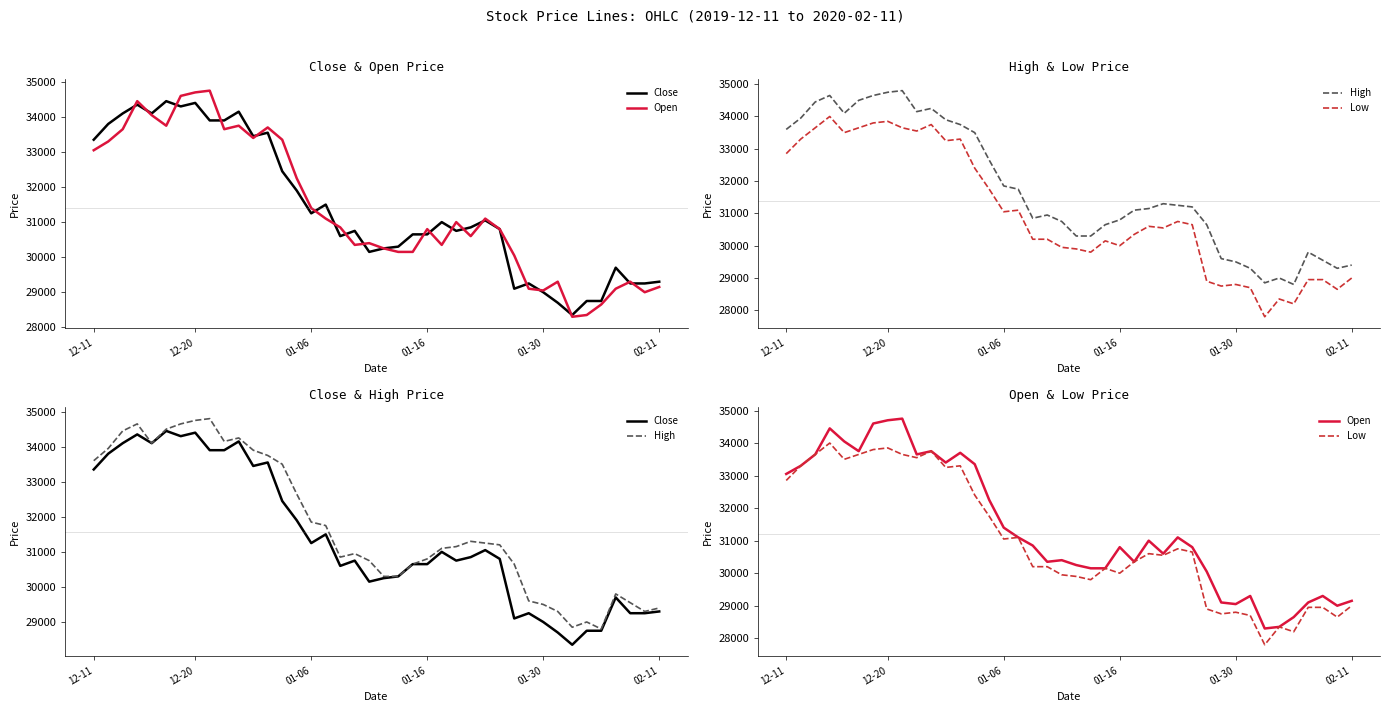

At how many categories does at least one series exceed 31094?

22